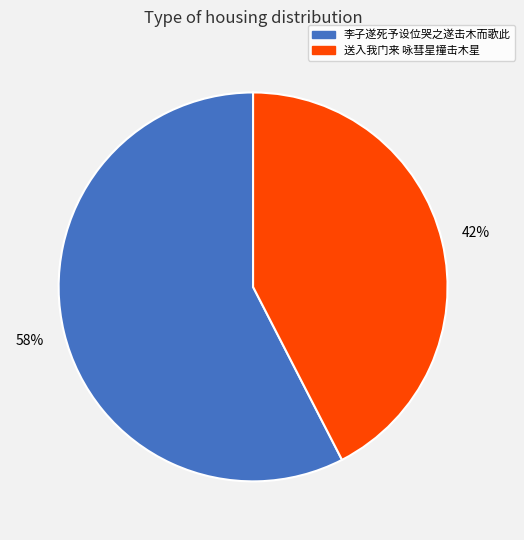

Is the sum of 送入我门来 咏彗星撞击木星 and 李子遂死予设位哭之遂击木而歌此 greater than half?

Yes